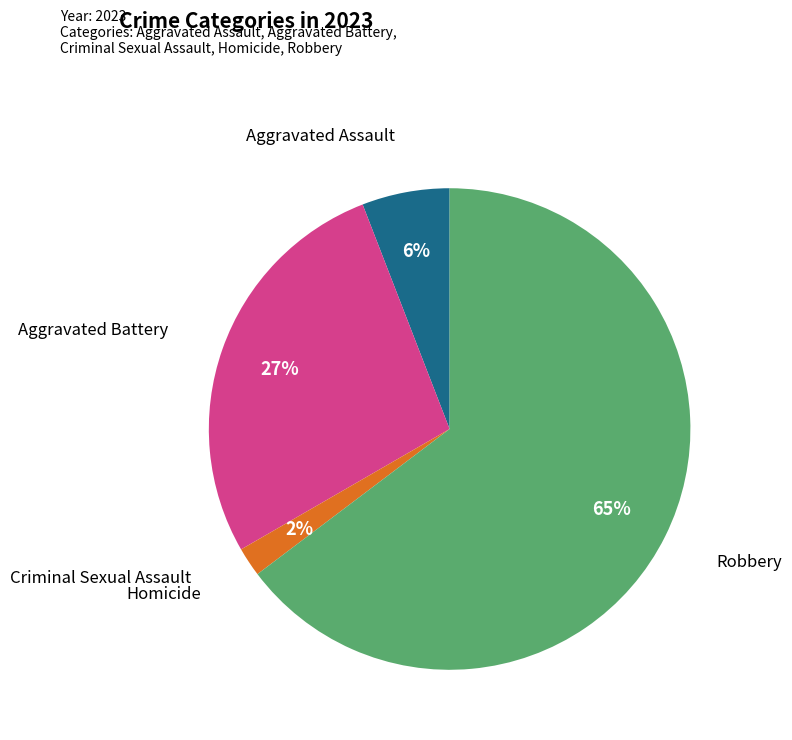

Is it true that Aggravated Battery is 27% of the pie?

True